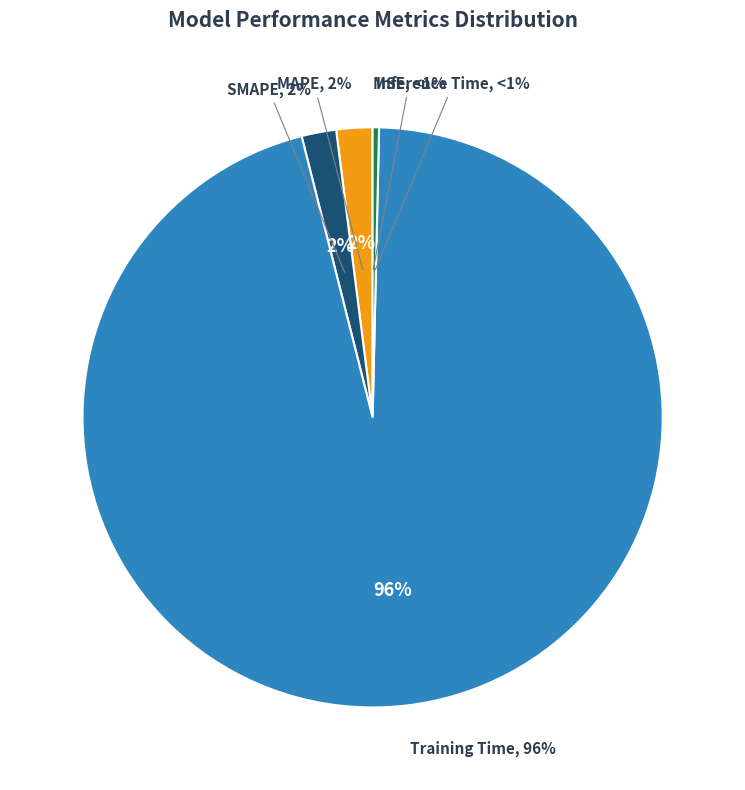

What percentage is the MAPE slice, to the nearest percent?

2%